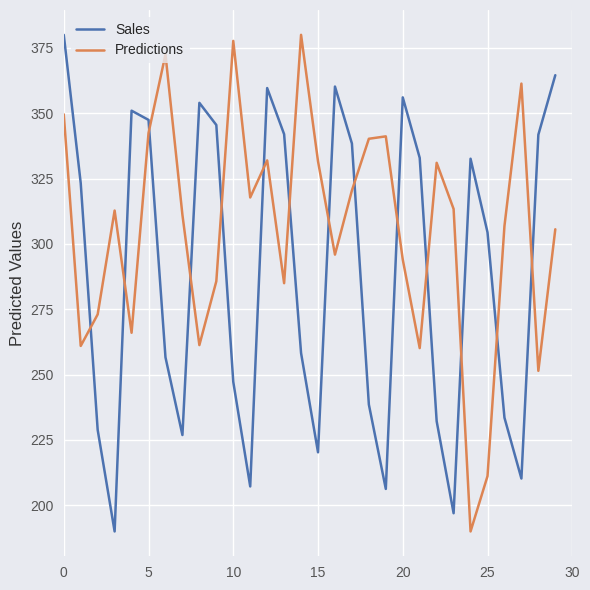

After their last crossing, which series has the higher values: Predictions or Sales?

Sales